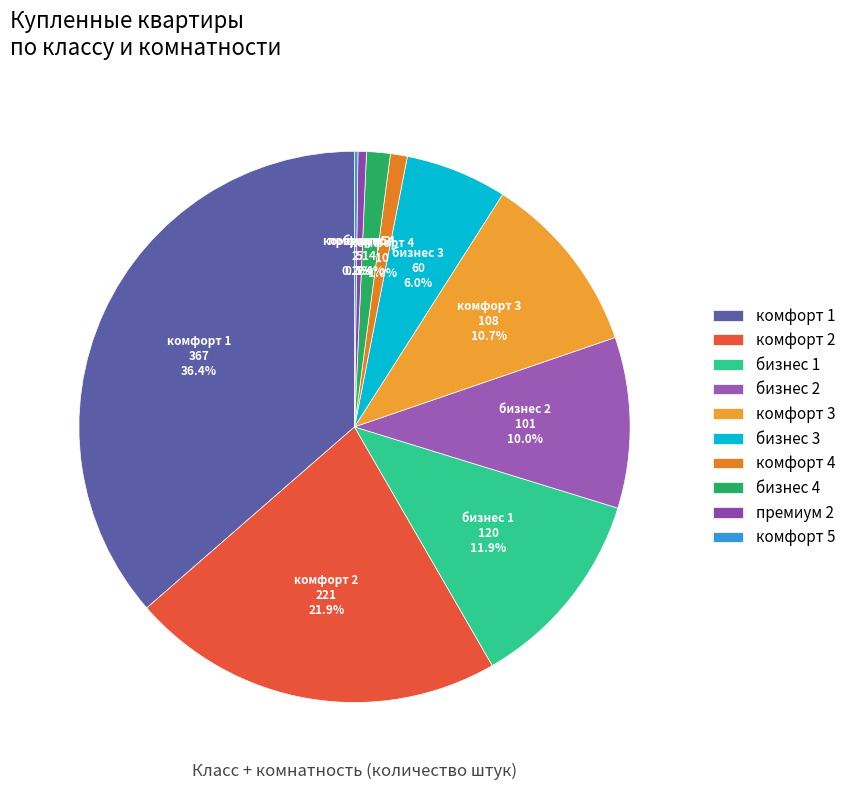

What portion of the pie excludes бизнес 3?

94.0%